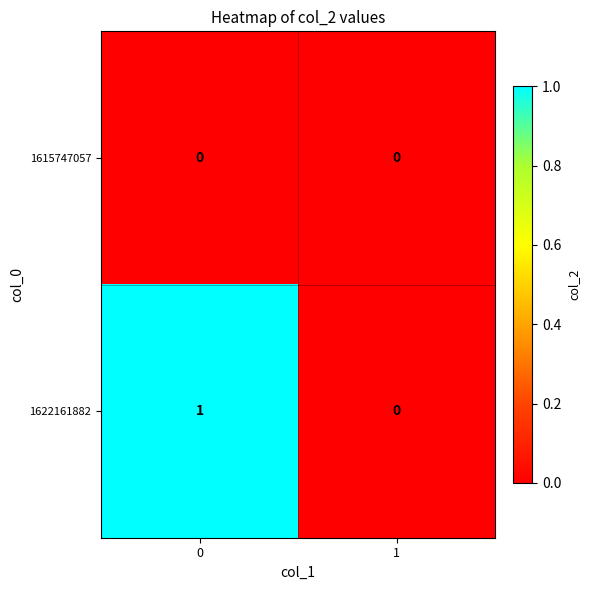

Reading right to left, what are all the values shown in this chart?

1615747057: 0	0
1622161882: 0	1